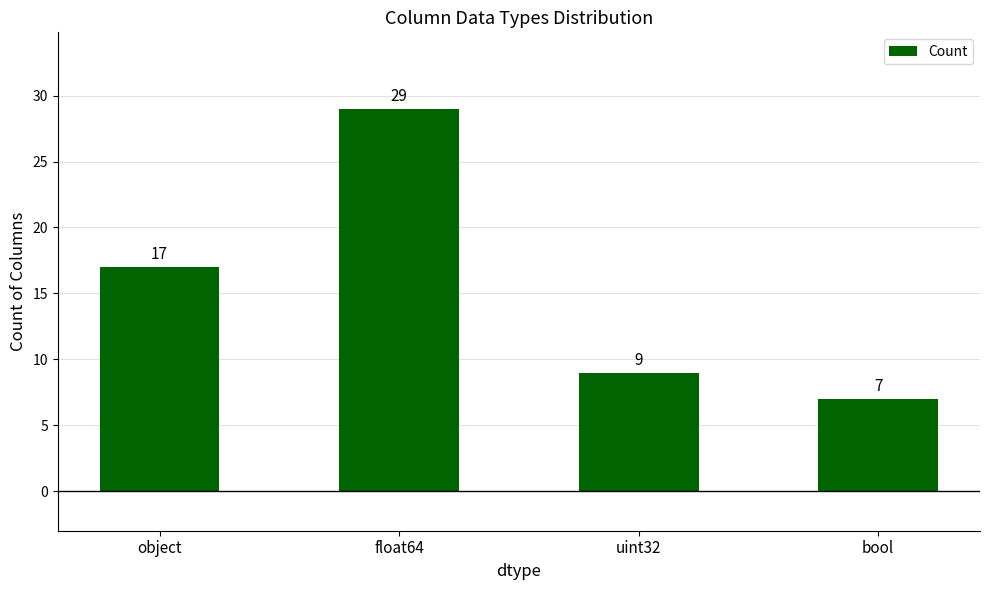

Which has a higher value, float64 or uint32?

float64